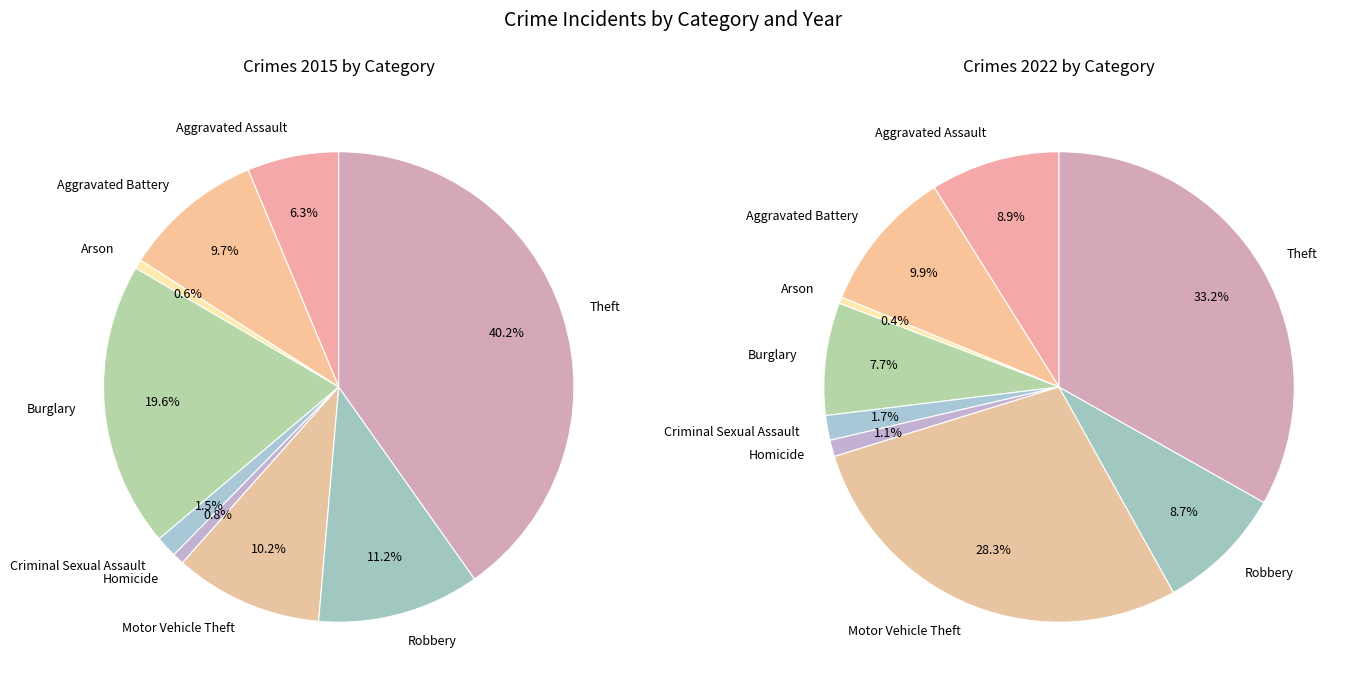

How many slices are in this pie chart?

9